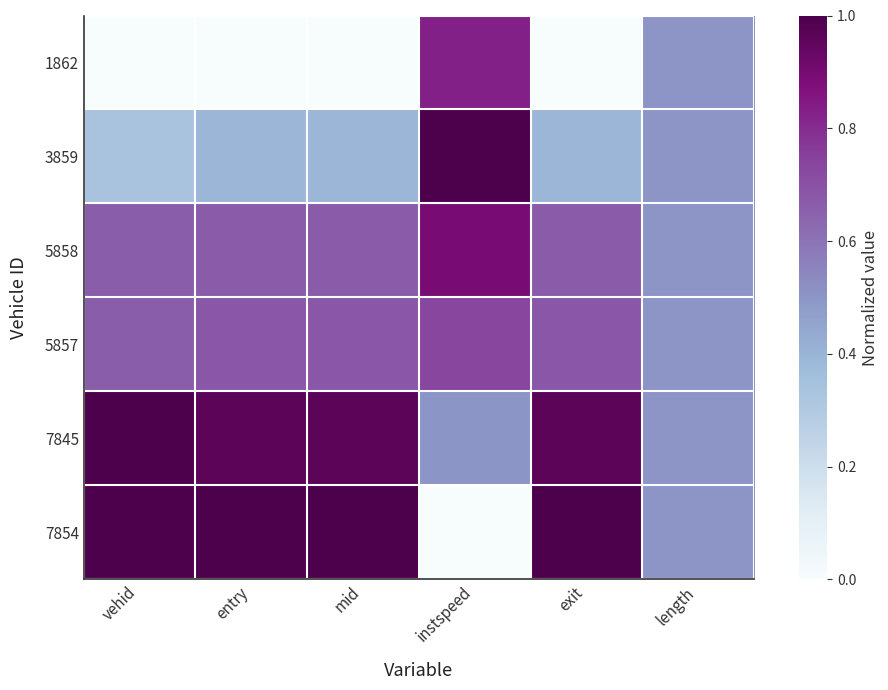

Which category has the highest value across all series?

instspeed